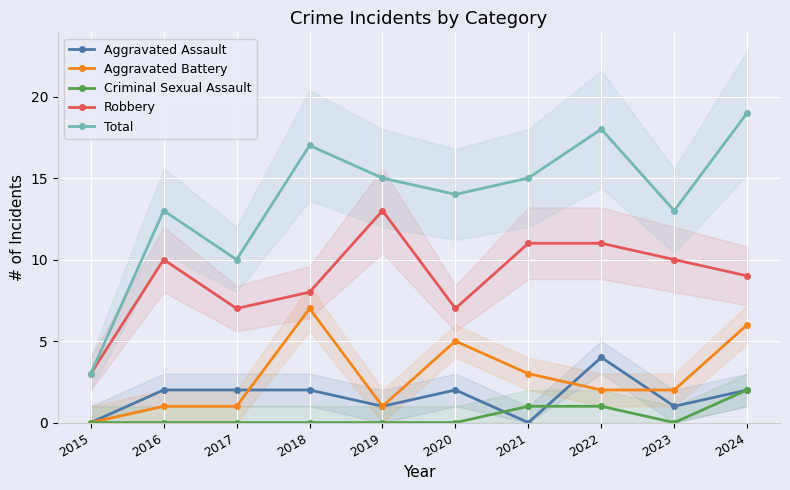

The value of Aggravated Assault at 2017 is 1. True or false?

False